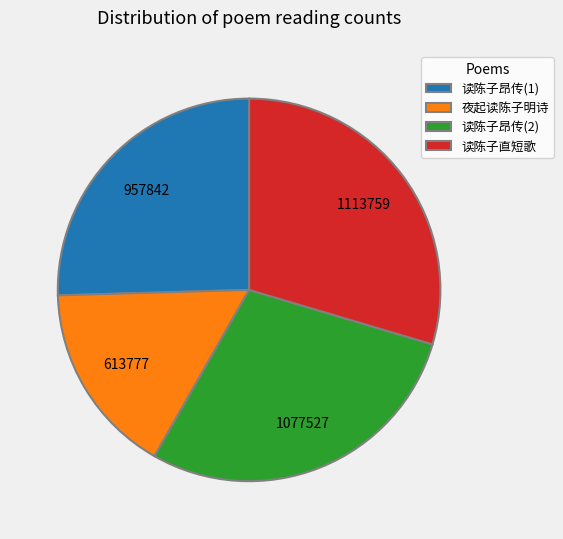

Is 夜起读陈子明诗 the majority of the pie?

No